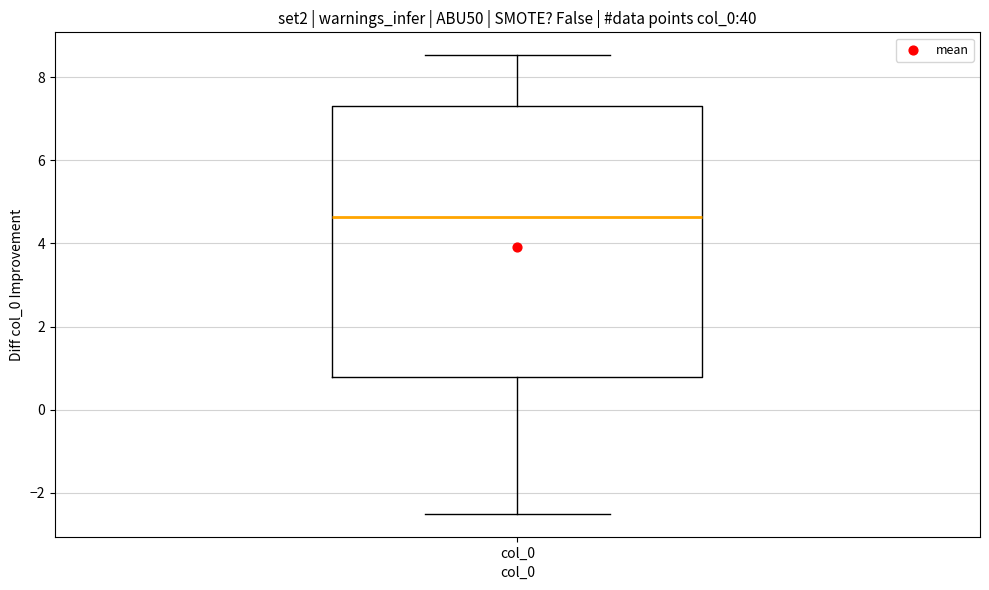

Read this box plot against the y-axis: the position of the median line, the range covered by the box, and the ends of both whiskers. The values are not printed on the chart, so give them approximately, as read against the axis.

median 4.6, box 0.8 to 7.4, whiskers -2.6 to 8.6